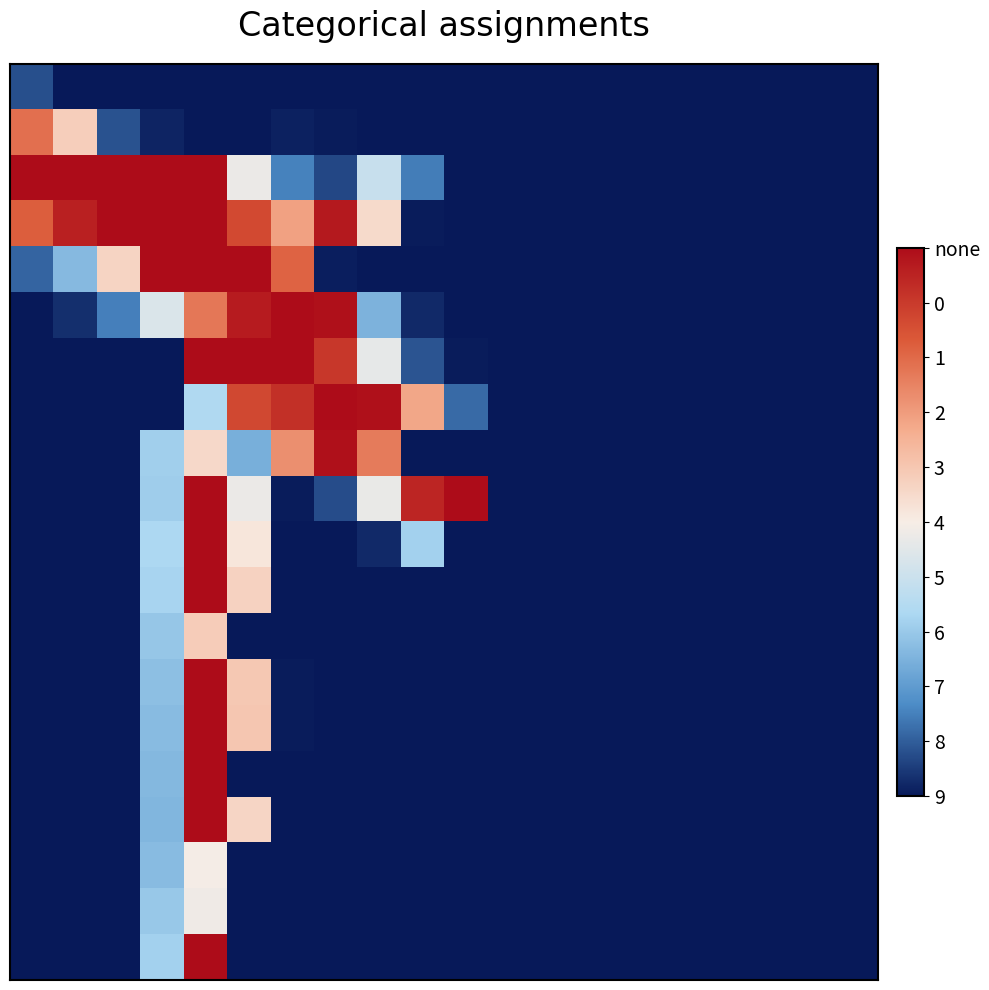

At which category is the sum across all series the highest?

4